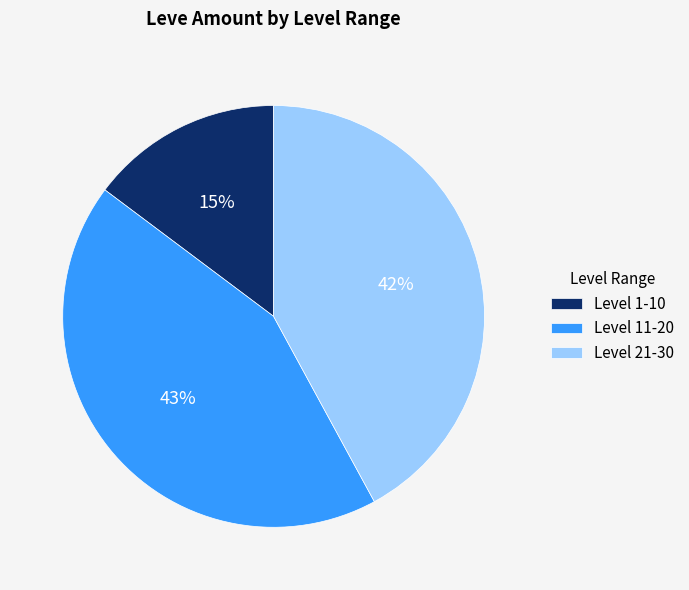

Approximately how many times larger is the value at Level 11-20 compared to Level 21-30?

1.0